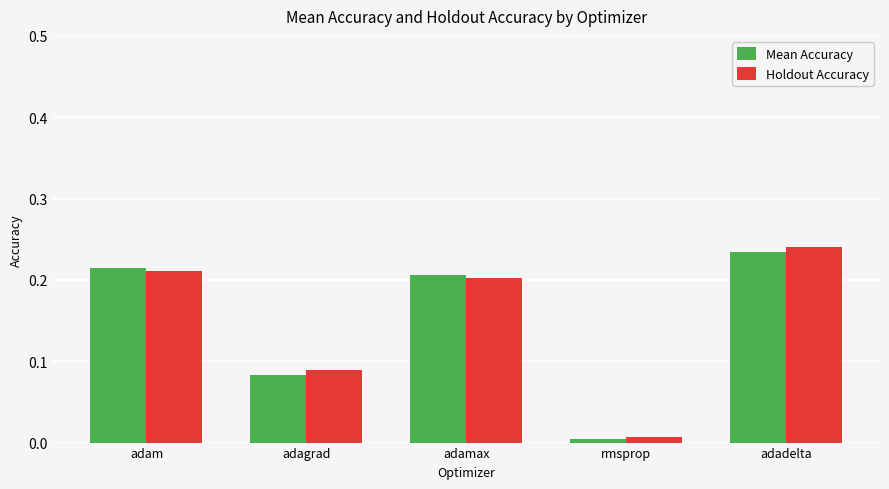

How many categories are shown in the chart?

5